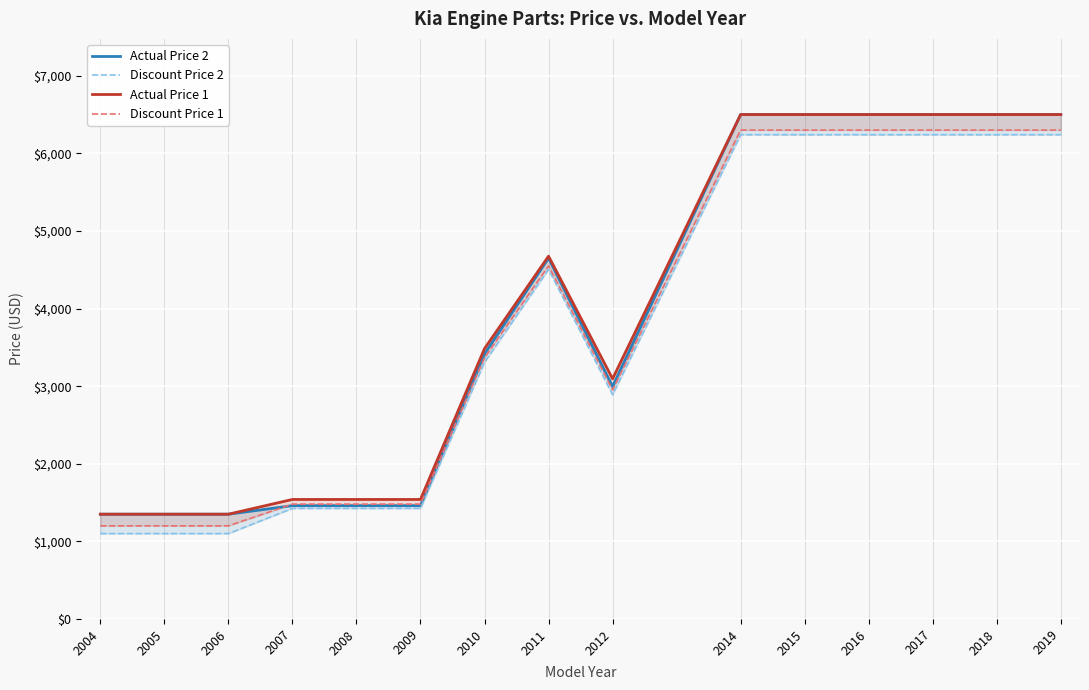

At which label does Discount Price 1 reach its minimum?

2004